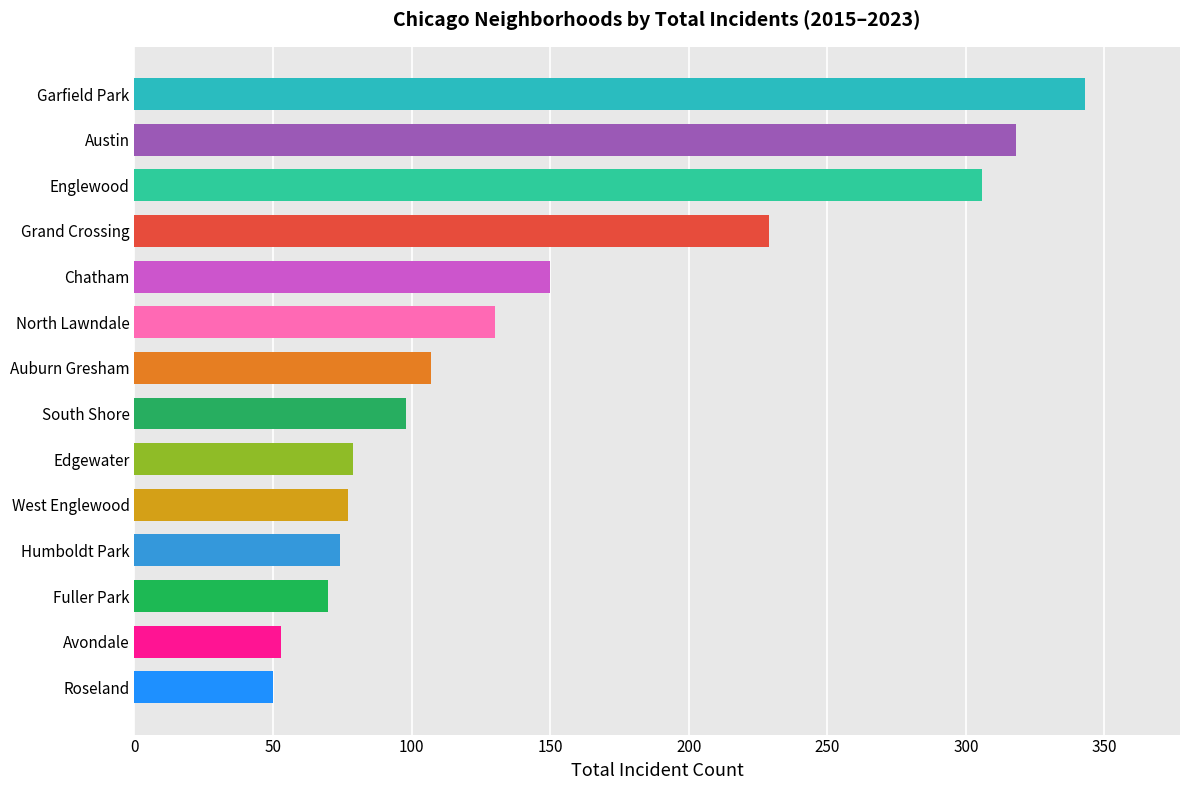

Reading bottom to top, list all the values displayed in this chart.

Roseland=50	Avondale=53	Fuller Park=70	Humboldt Park=74	West Englewood=77	Edgewater=79	South Shore=98	Auburn Gresham=107	North Lawndale=130	Chatham=150	Grand Crossing=229	Englewood=306	Austin=318	Garfield Park=343